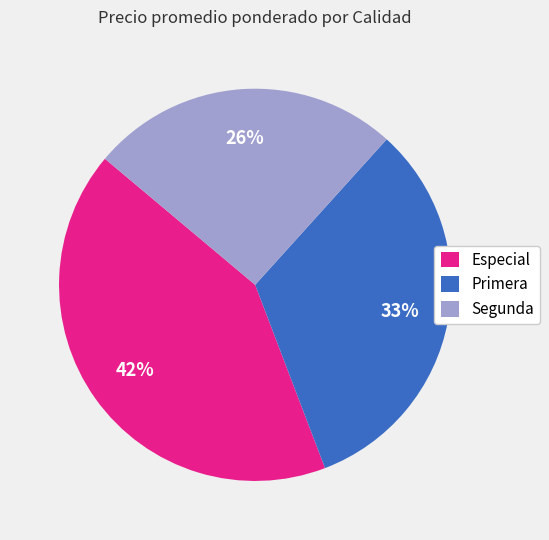

Combined, do Segunda and Primera account for over 50%?

Yes